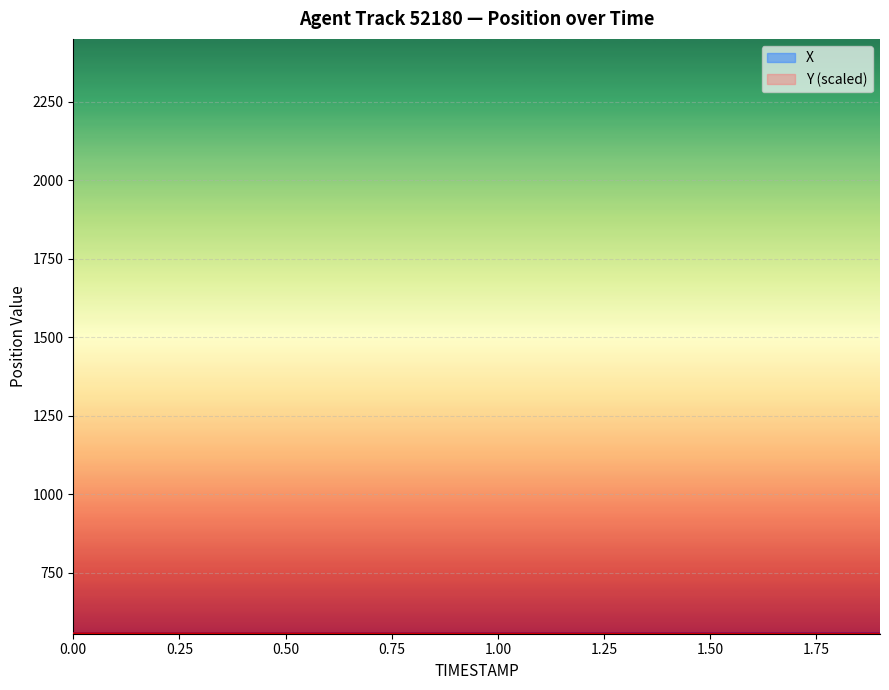

What is the highest value of the Y series?

557.2